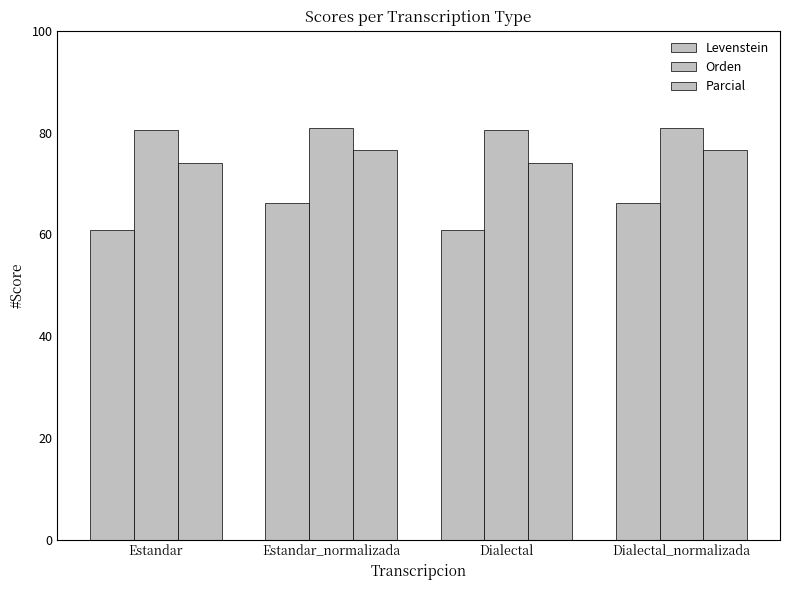

How many data points does each series have?

4